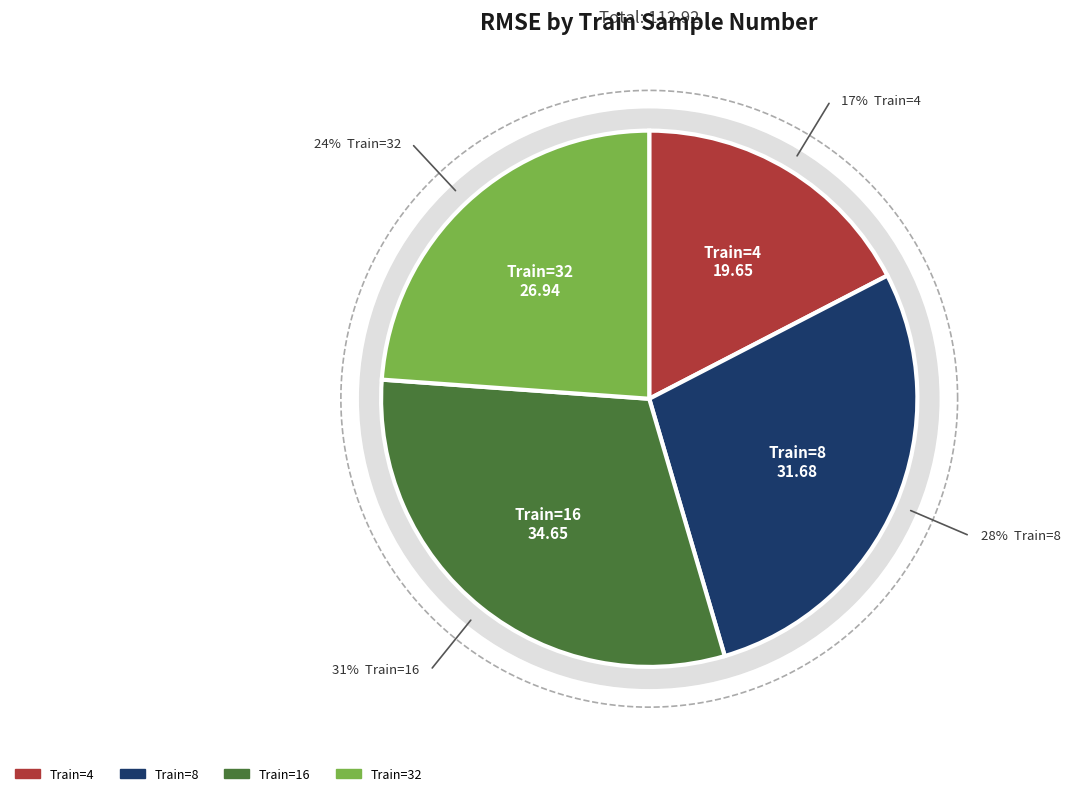

Count the number of slices in the pie.

4